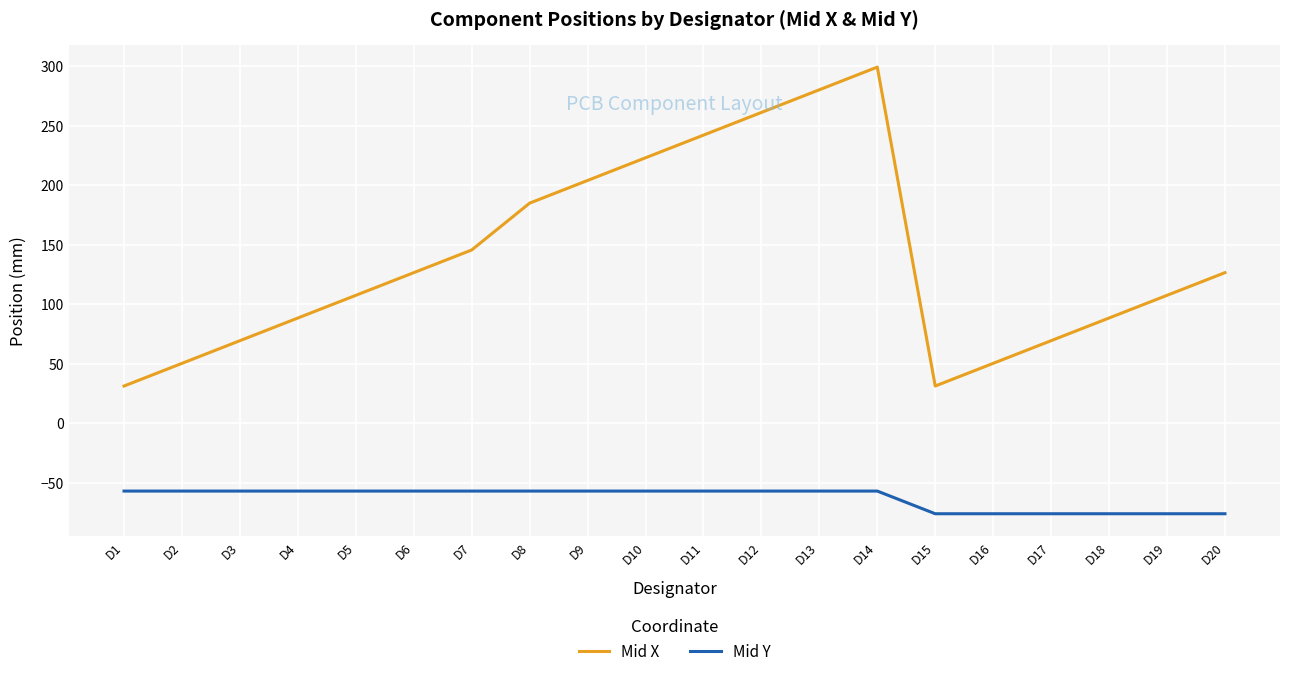

At which label does Mid X reach its peak?

D14